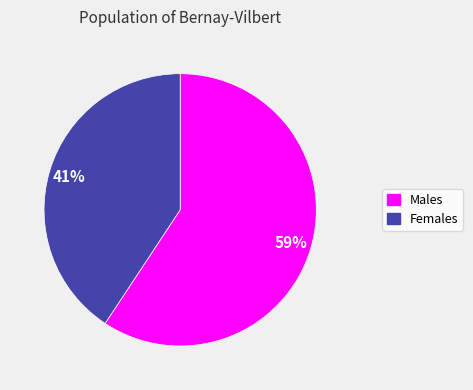

Which category has the smallest portion of the pie?

Females